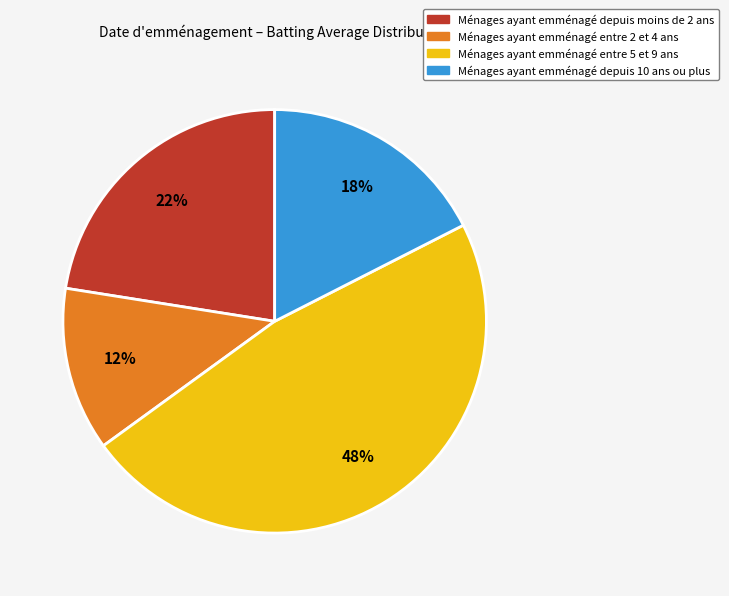

Is the sum of Ménages ayant emménagé depuis moins de 2 ans and Ménages ayant emménagé entre 5 et 9 ans greater than half?

Yes